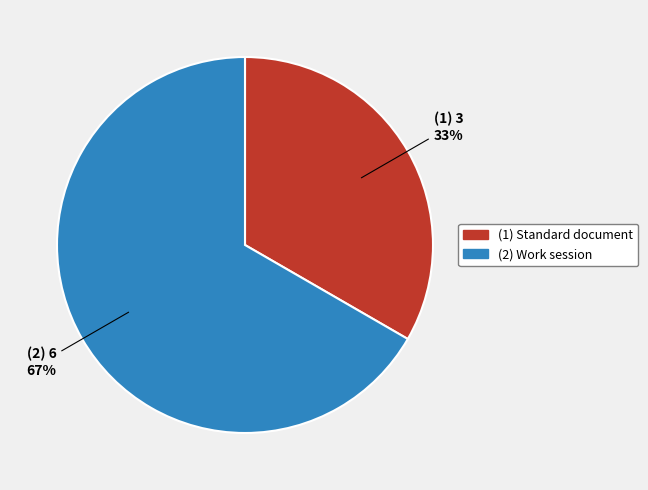

Is there a majority slice in this chart?

Yes